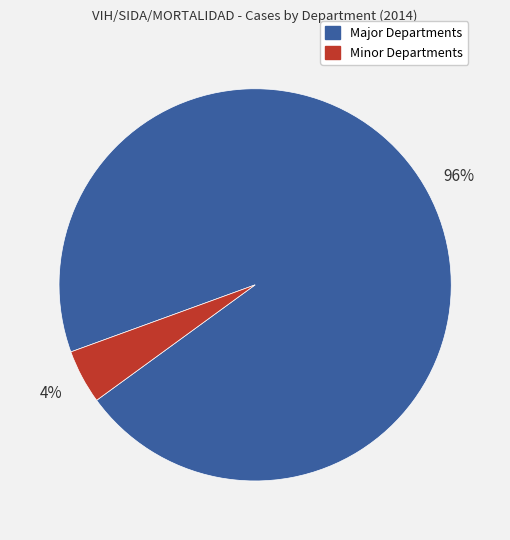

To the nearest percent, what is the average slice percentage?

50%